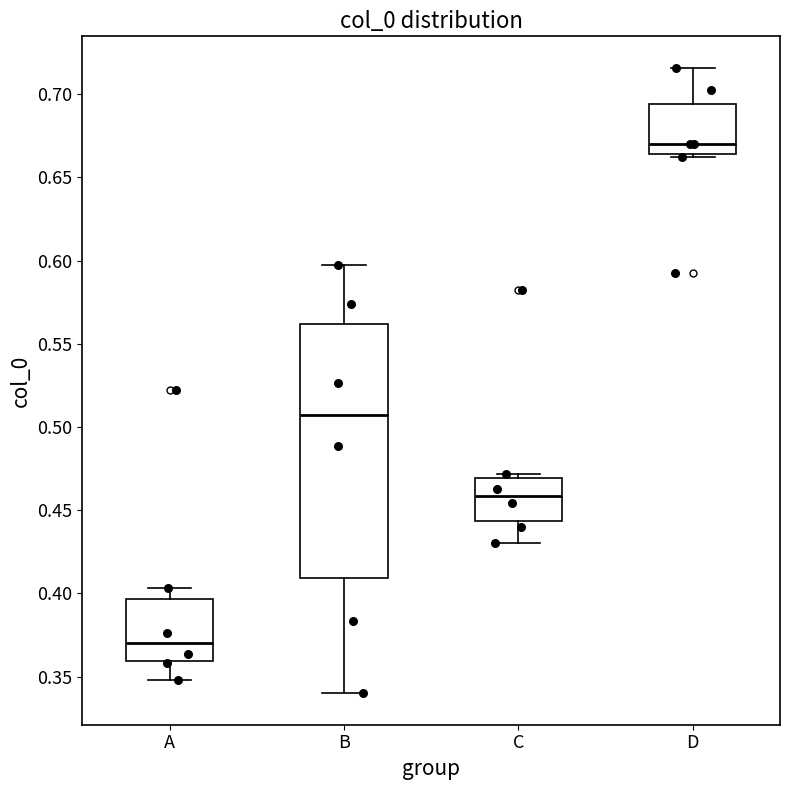

Reading left to right, transcribe this box plot: for each box, give where its median line is, the range the box spans, and where its two whiskers end, as read against the y-axis. The values are not printed on the chart, so give them approximately, as read against the axis.

A: median 0.370, box 0.360 to 0.395, whiskers 0.350 to 0.405
B: median 0.505, box 0.410 to 0.560, whiskers 0.340 to 0.595
C: median 0.460, box 0.445 to 0.470, whiskers 0.430 to 0.470 (just above the box's upper edge)
D: median 0.670, box 0.665 to 0.695, whiskers 0.660 to 0.715